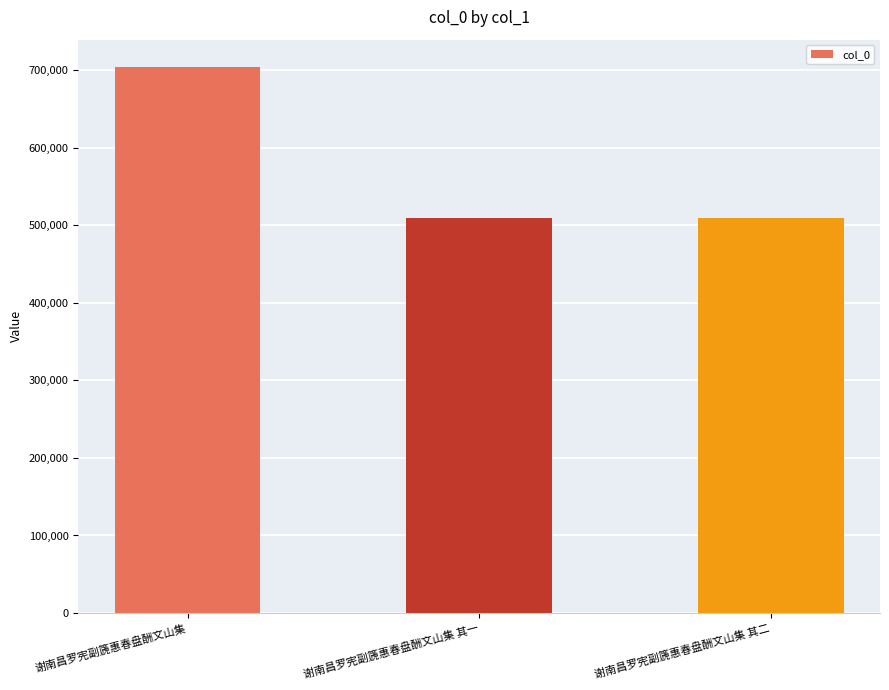

What is the difference between the values at 谢南昌罗宪副篪惠春盘酬文山集 其一 and 谢南昌罗宪副篪惠春盘酬文山集?

194461